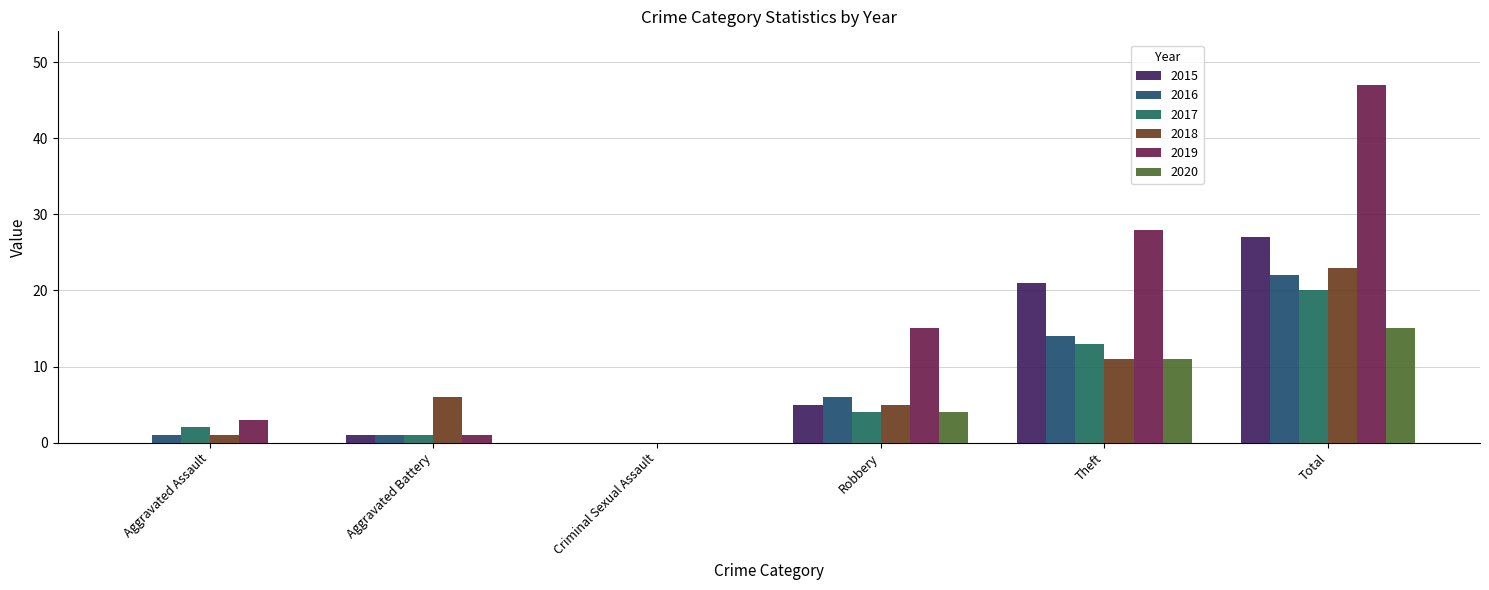

What is the label of the 3rd bar from the right?

Robbery